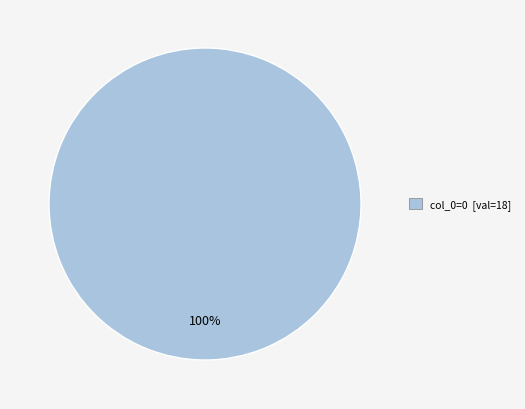

How many segments does this pie chart have?

1